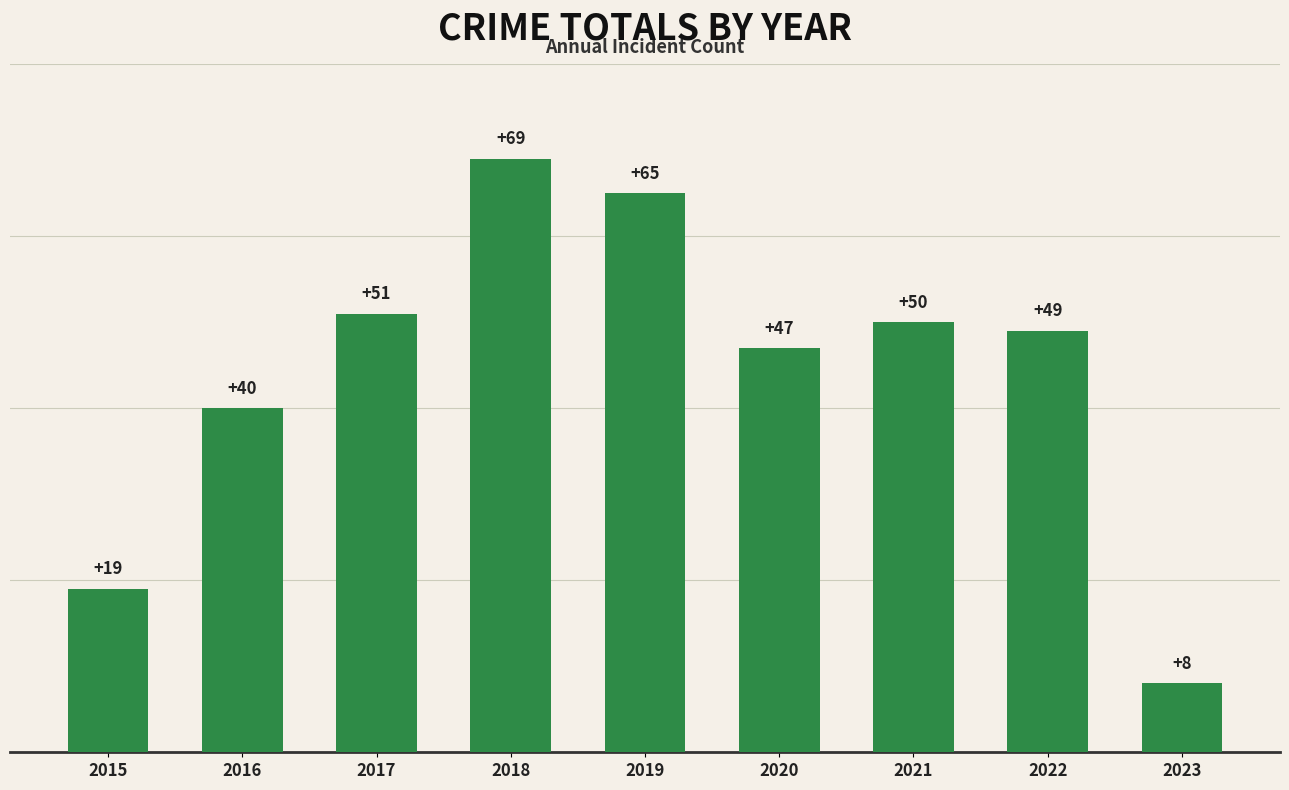

Is it true that the value at 2019 is 65?

True